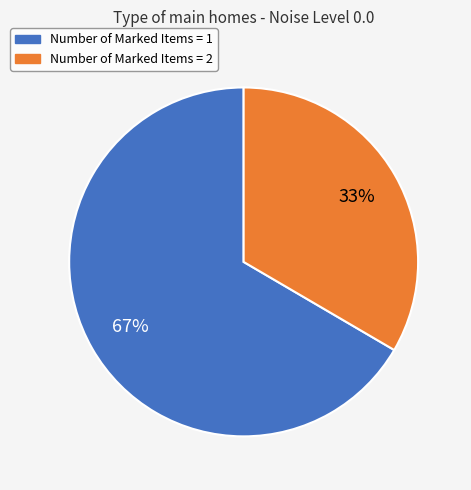

To the nearest percent, what is the average slice percentage?

50%